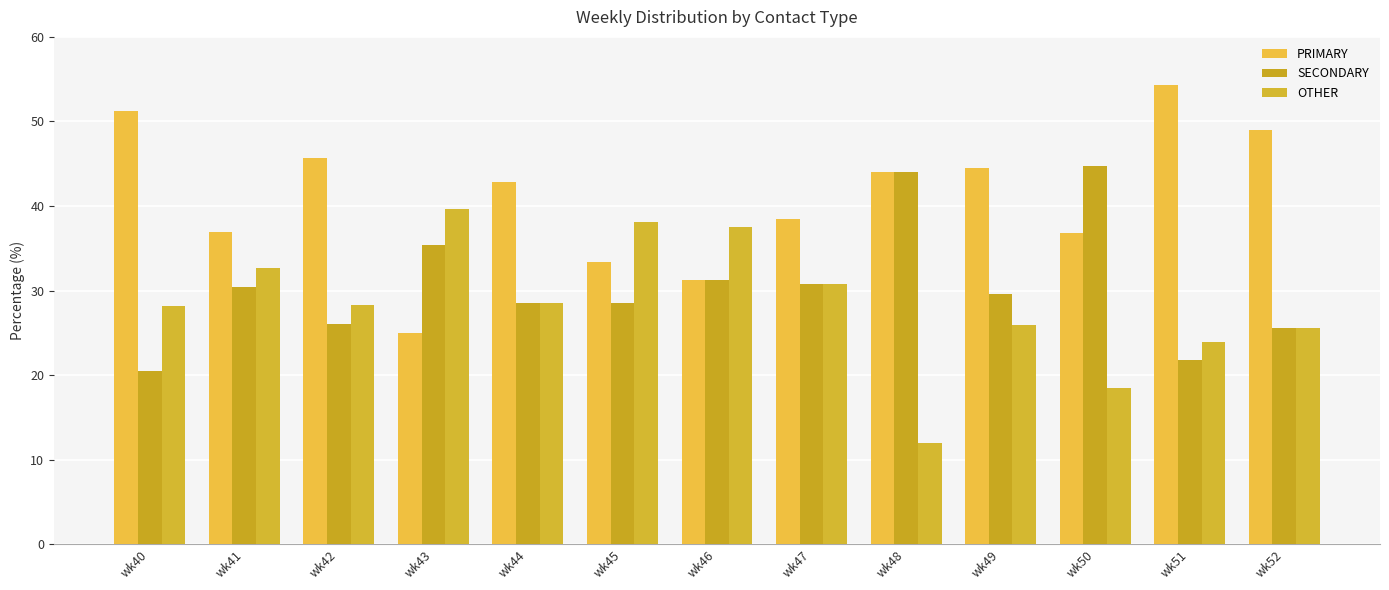

At which label does OTHER first exceed 28?

wk40